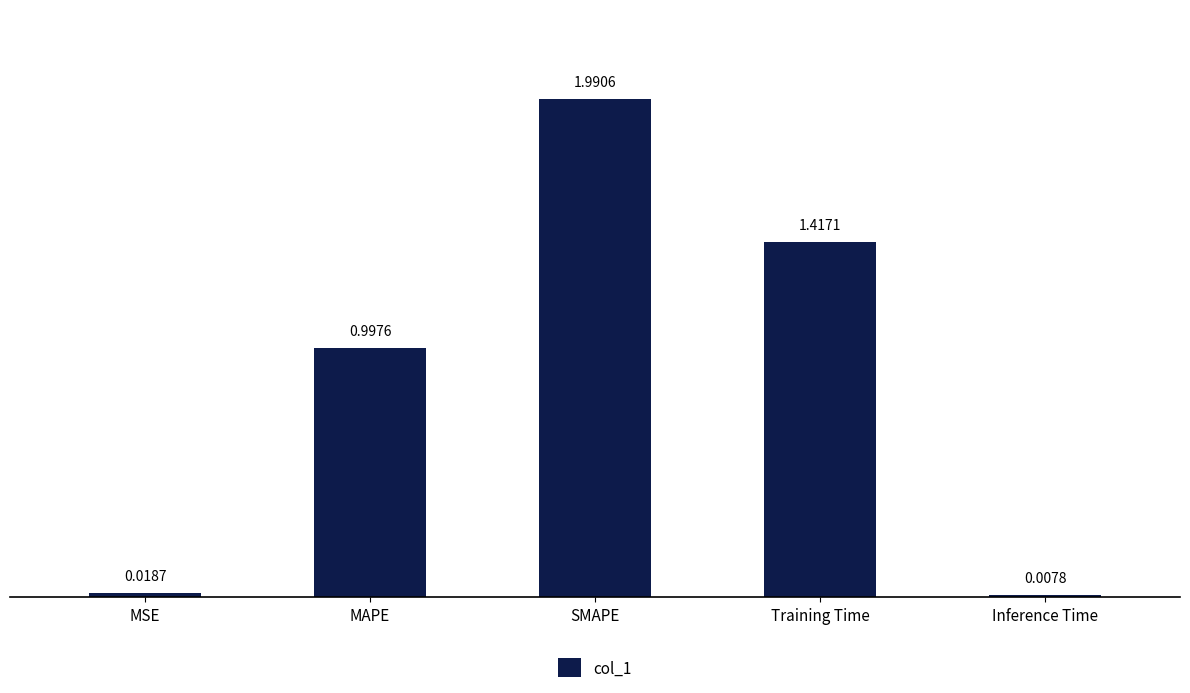

True or false: the data shows 1.0 at MAPE.

True